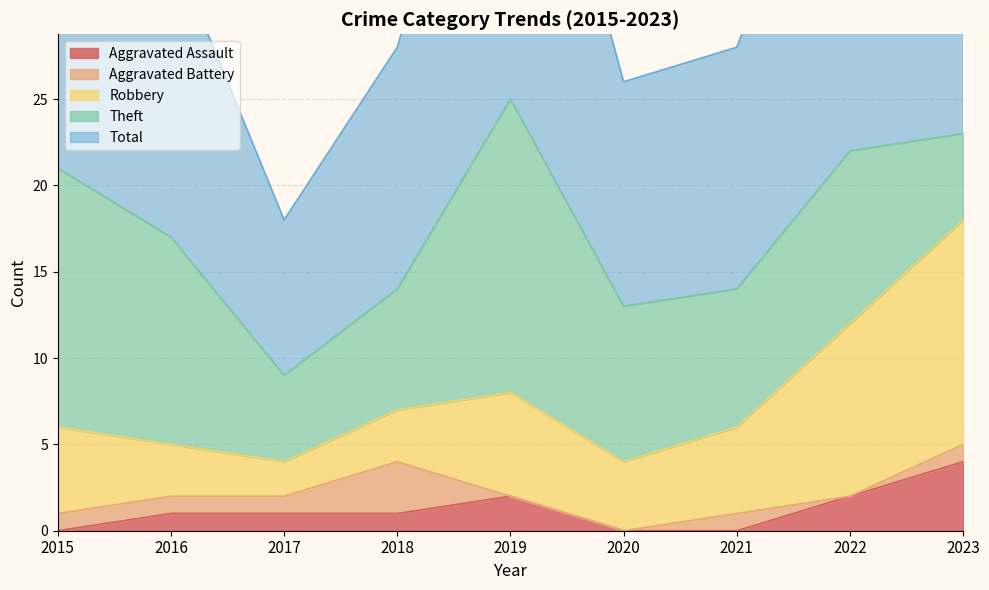

What is the difference between the highest and lowest values at 2017?

8